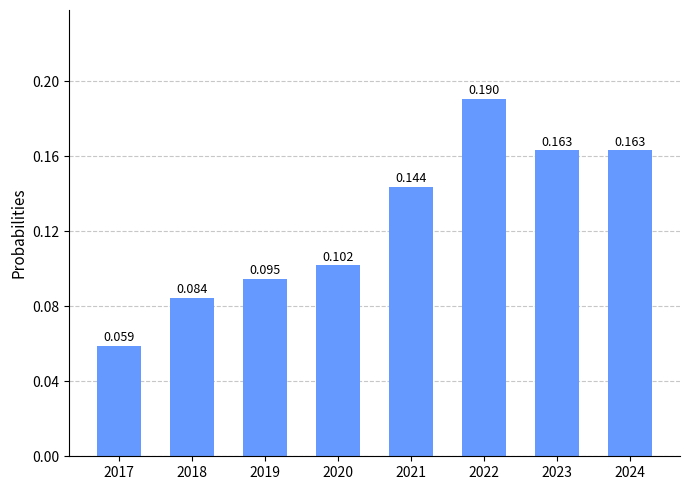

At which category does the chart reach its peak across all series?

2022